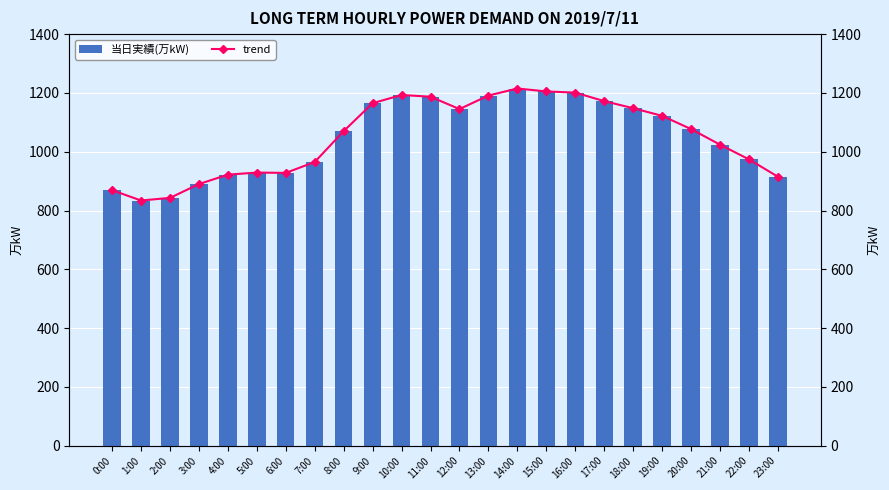

Are the bars grouped side by side (vs. stacked)?

Yes